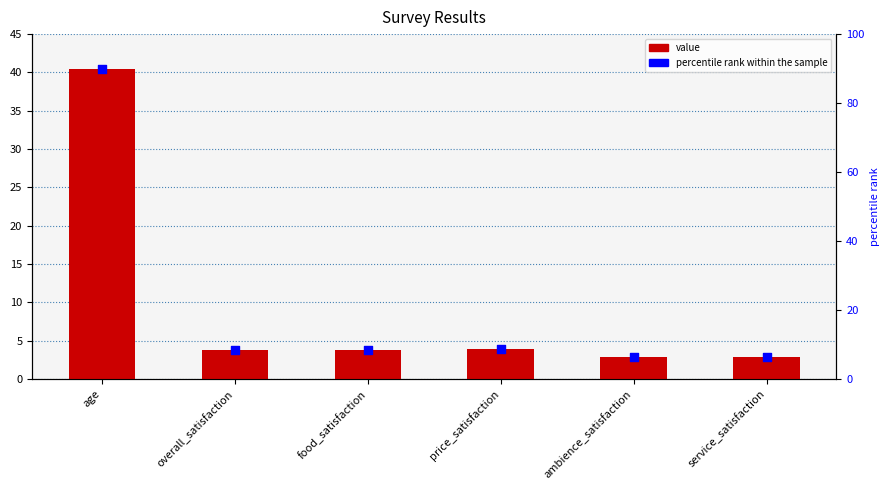

Which series reaches the maximum Y coordinate?

percentile rank within the sample